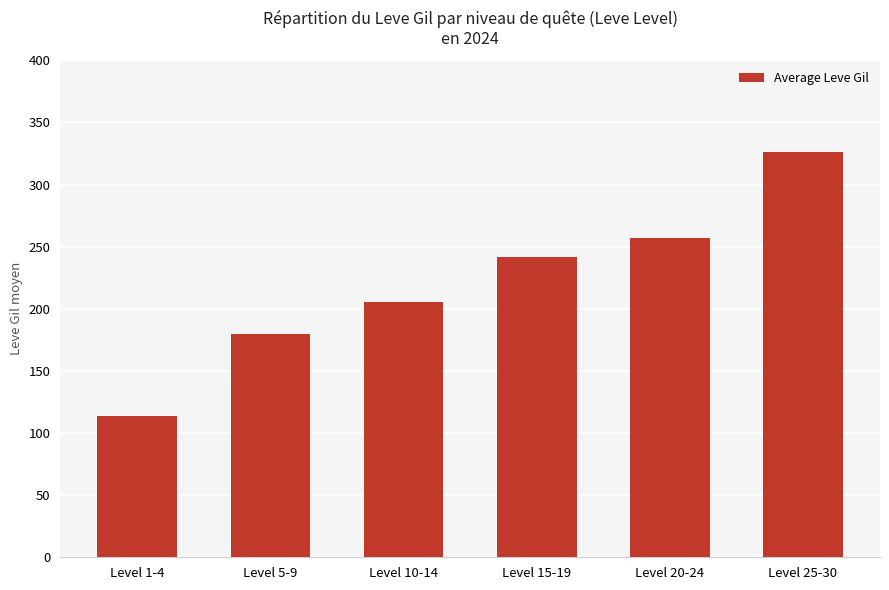

The chart shows a value of 65.4 at Level 20-24. True or false?

False